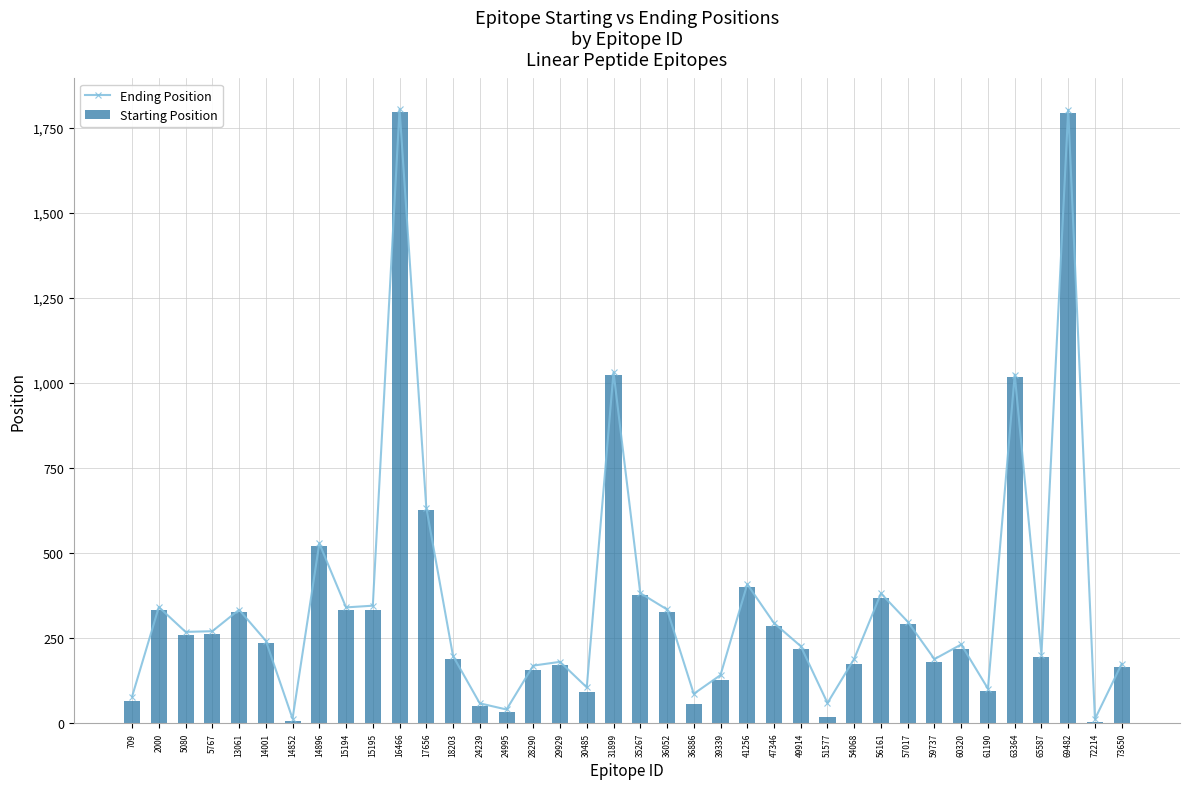

Is it true that Ending Position equals 105 at 30485?

True